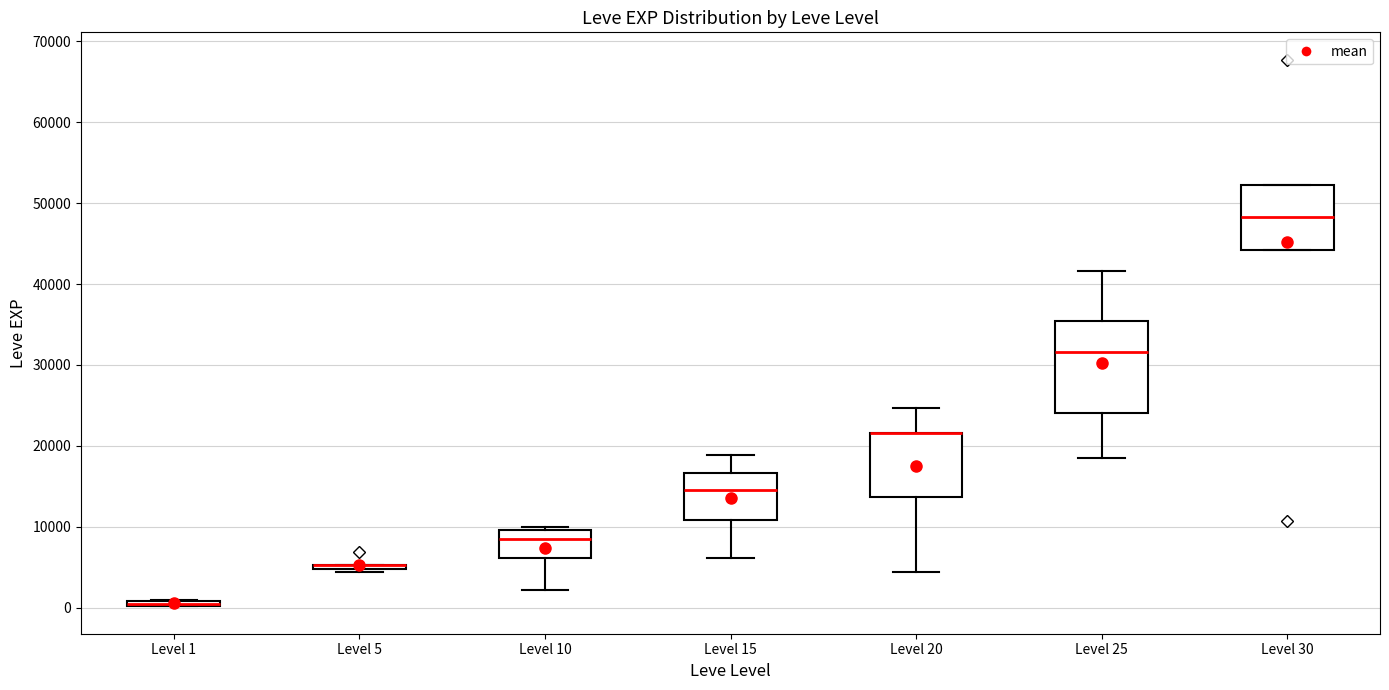

Where does the median line of the box for Level 15 sit on the y-axis? The values are not printed on the chart, so give them approximately, as read against the axis.

15000